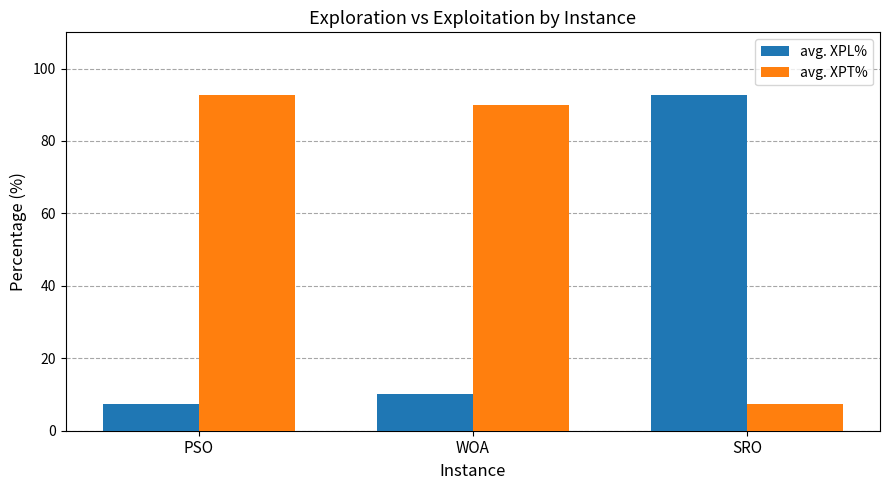

At how many categories does at least one series exceed 49?

3